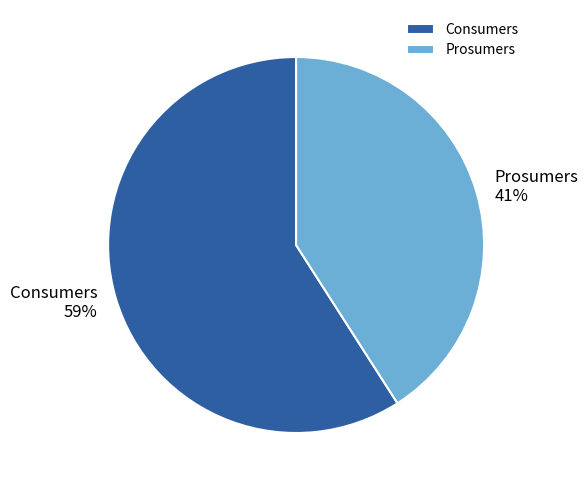

Between Prosumers and Consumers, which is larger?

Consumers